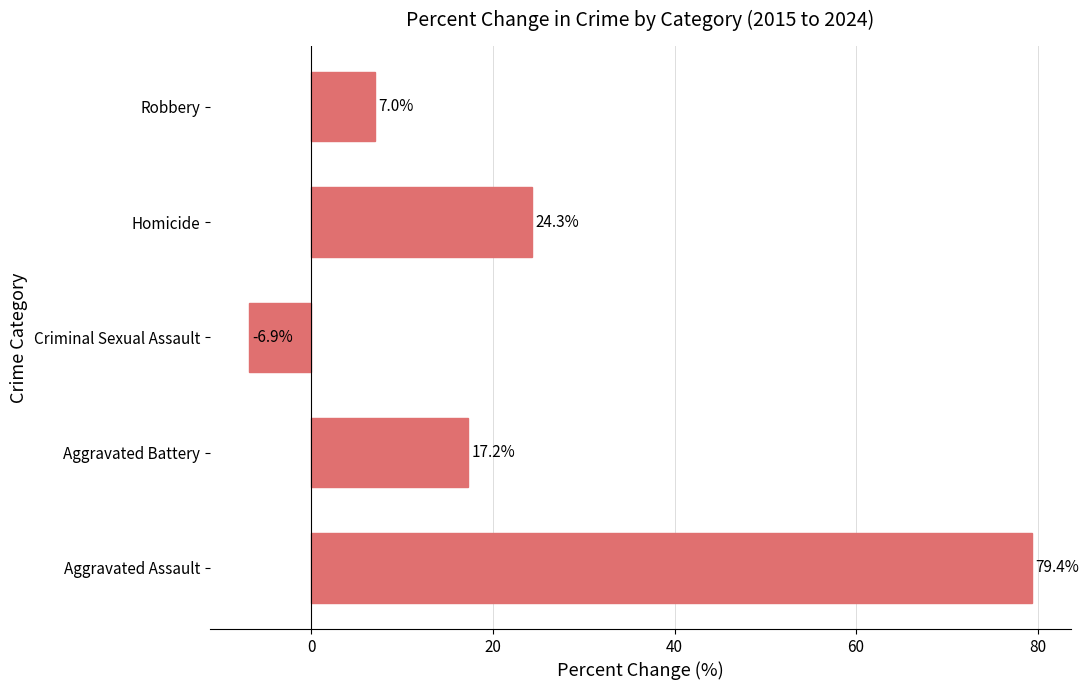

Where is the data nearest to the value 36?

Homicide